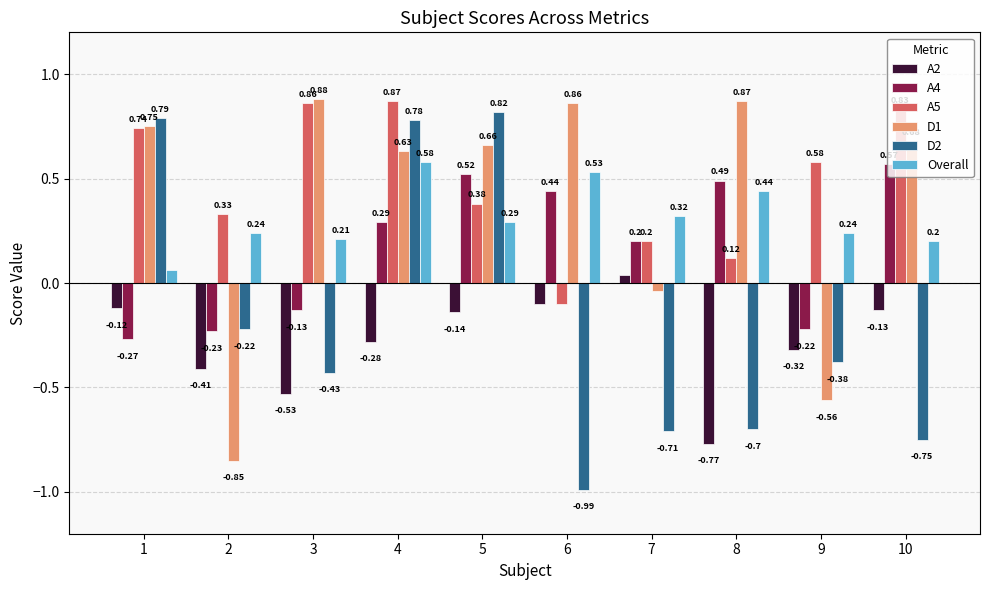

At which label does A5 reach its peak?

4